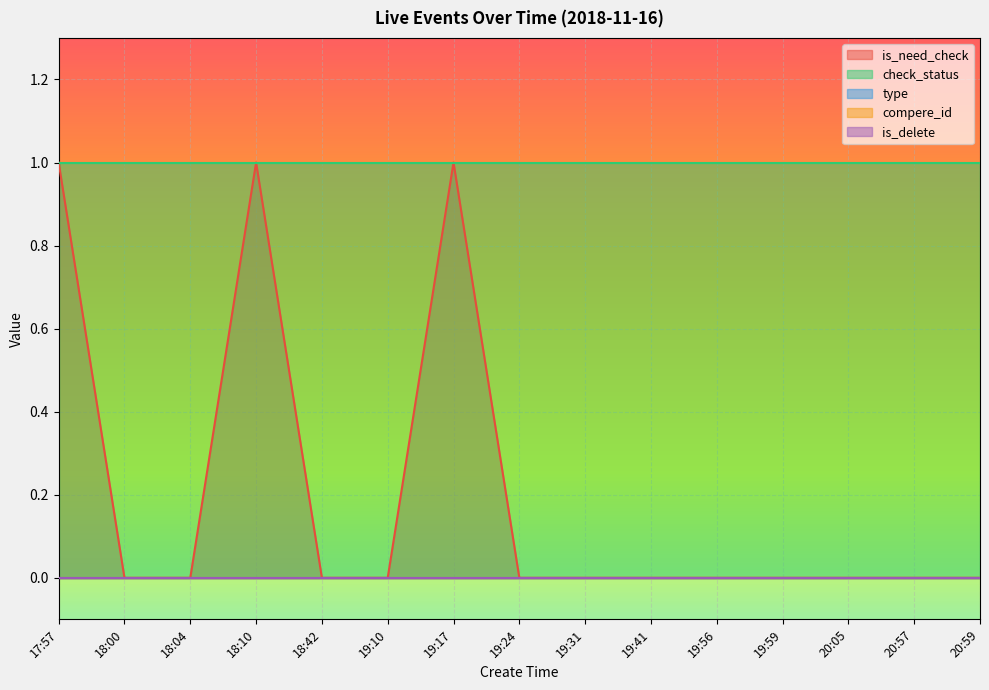

What is the label of the 10th point from the left?

19:41